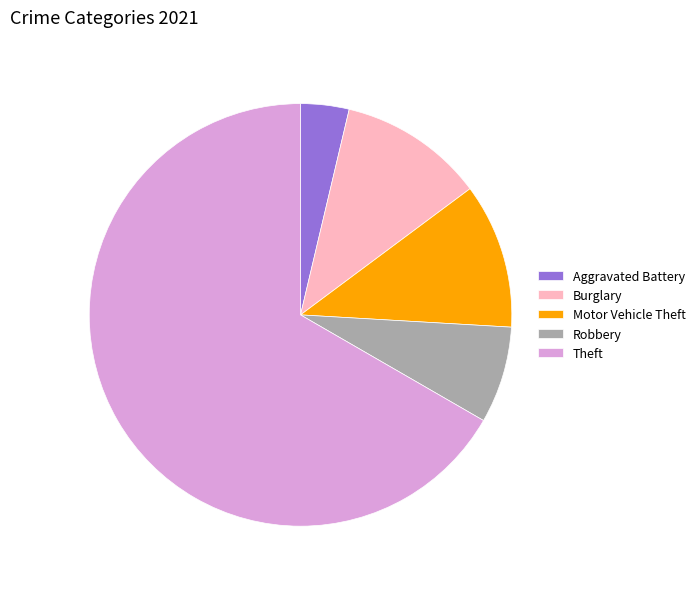

What is the largest slice in the pie chart?

Theft